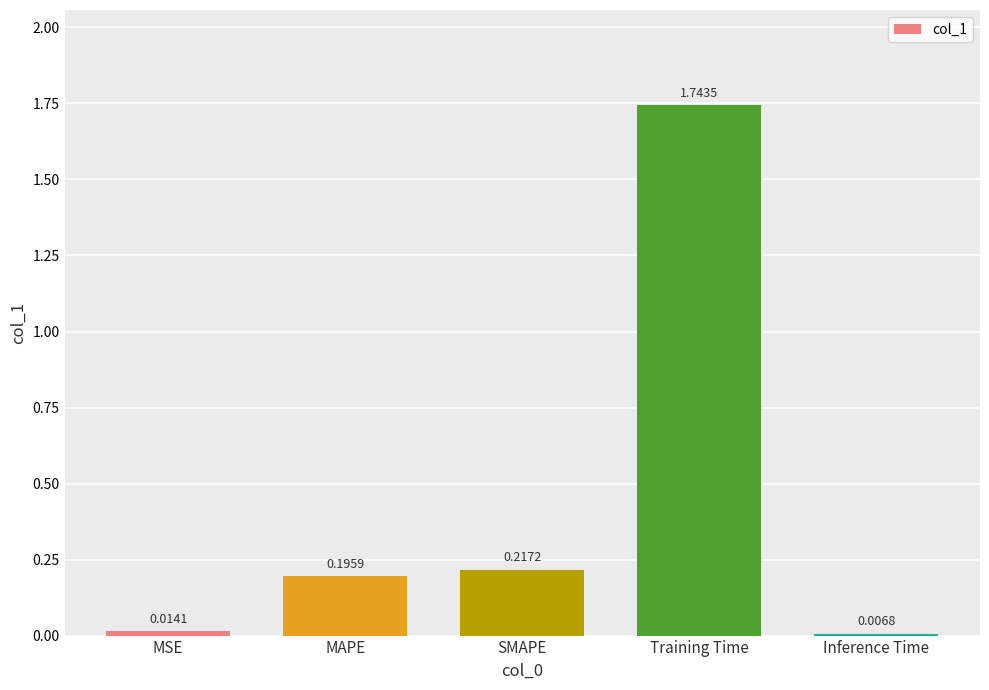

What is the change in value from MSE to MAPE?

+0.2